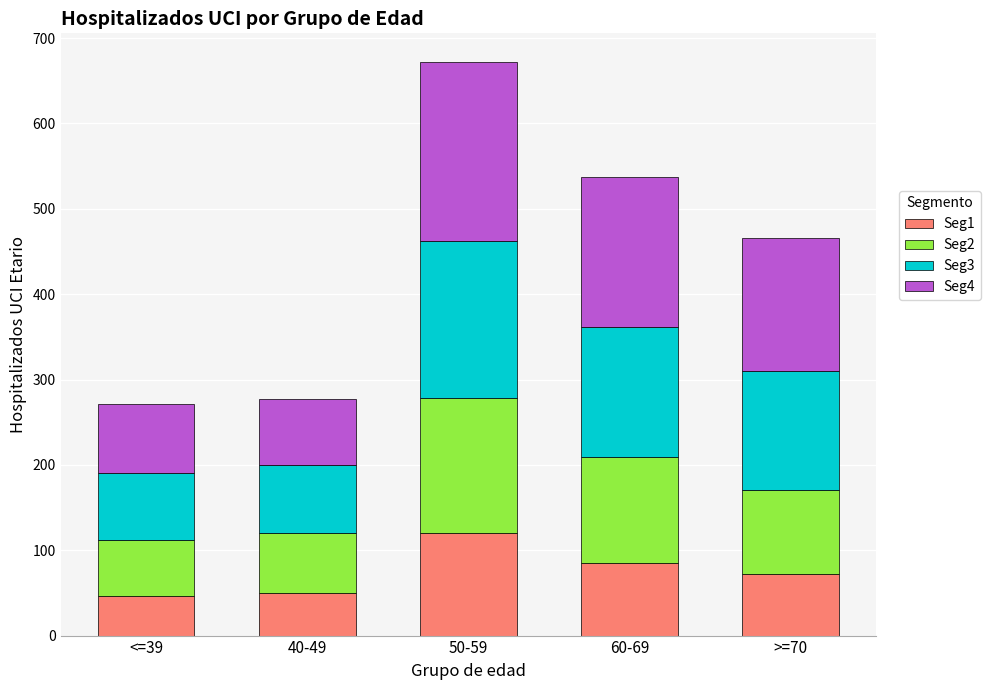

What is the sum of all Seg1 values?

373